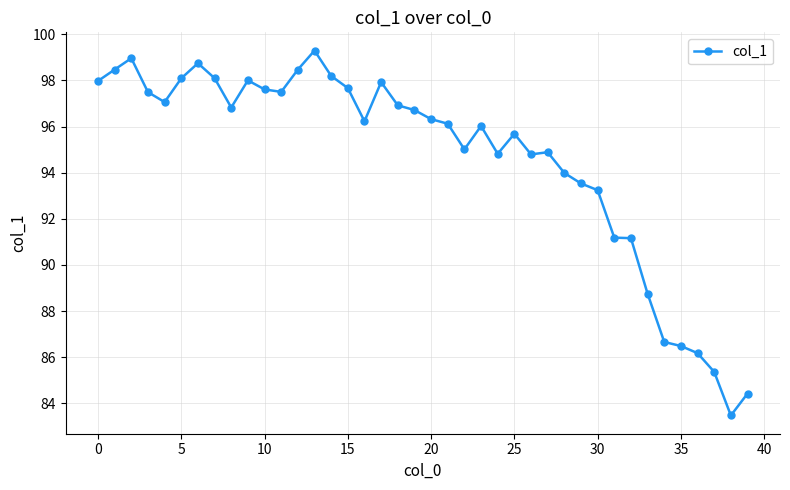

Does the chart display data point markers on the line(s)?

Yes